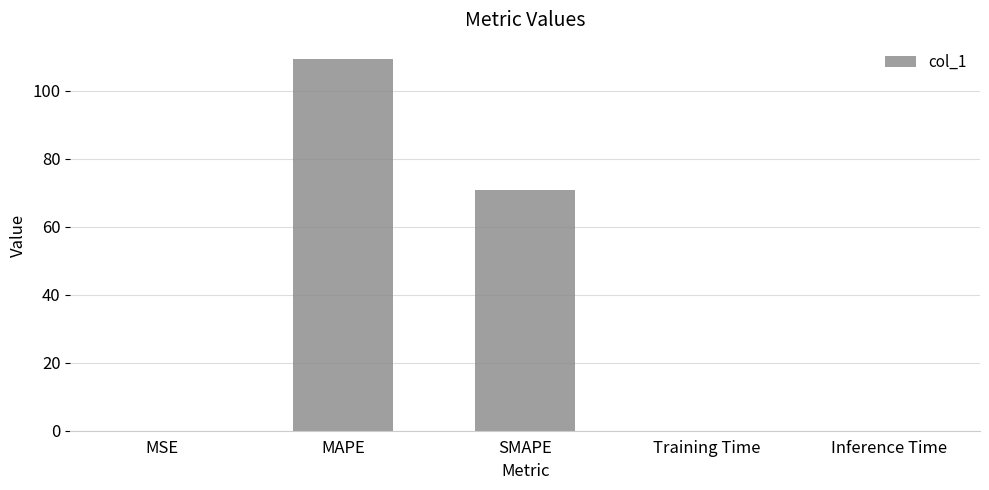

The value at SMAPE is 24.4. True or false?

False